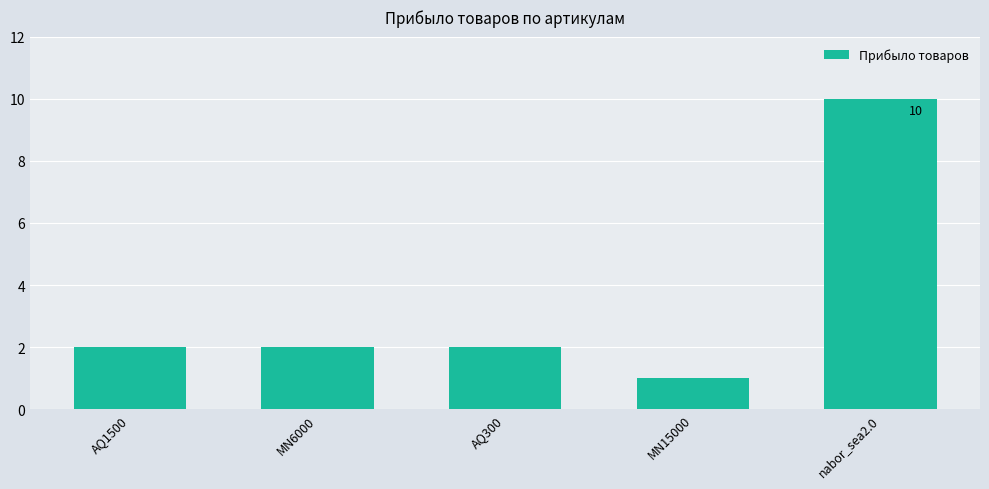

What is the value of the 5th bar from the left?

10